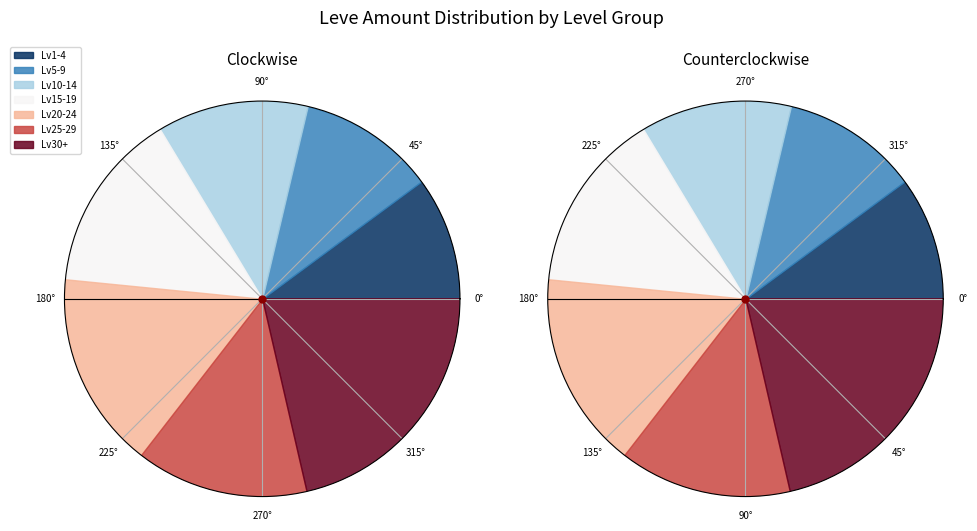

The 1 slice represents 13% of the pie. True or false?

False